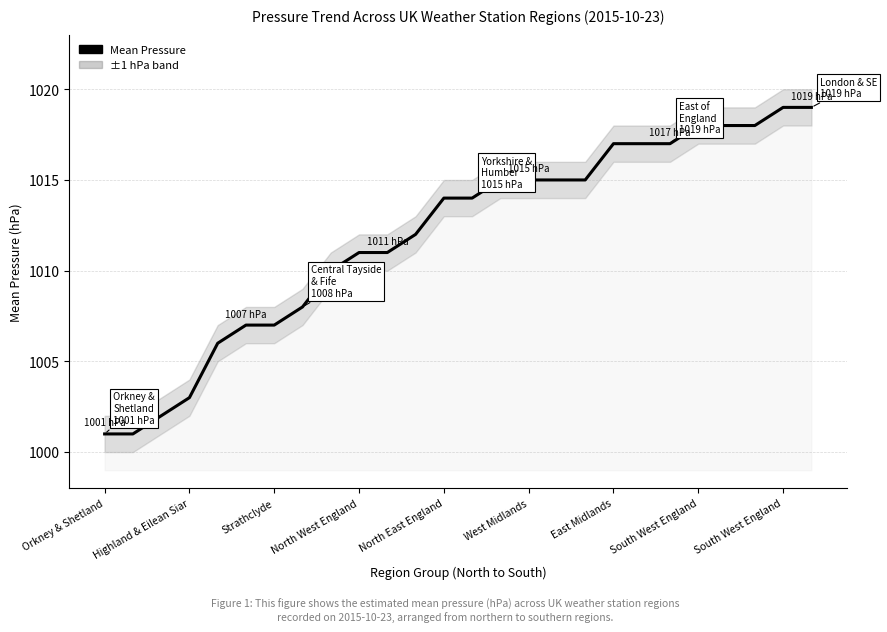

The value at Orkney & Shetland is 1001. True or false?

True